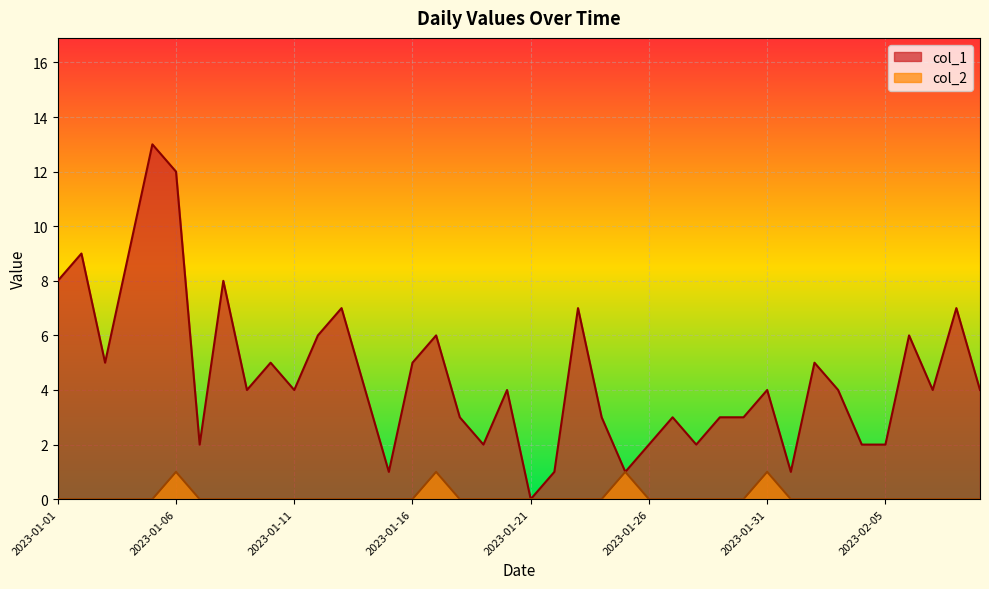

True or false: col_2 has a value of -1 at 2023-01-23.

False